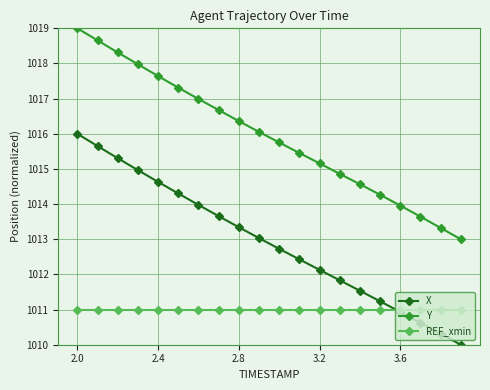

Rank the series by their maximum value, from highest to lowest.

Y, X, REF_xmin